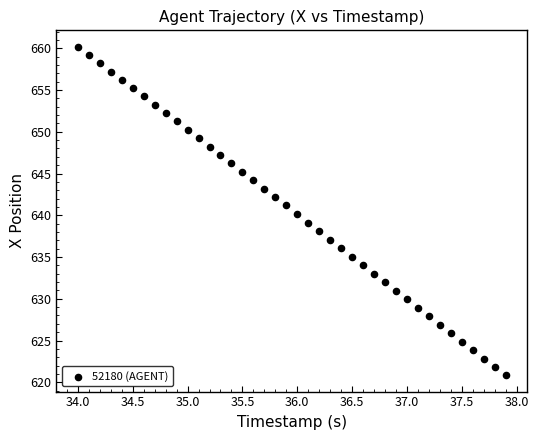

What is the range of Y values (max minus min)?

39.3